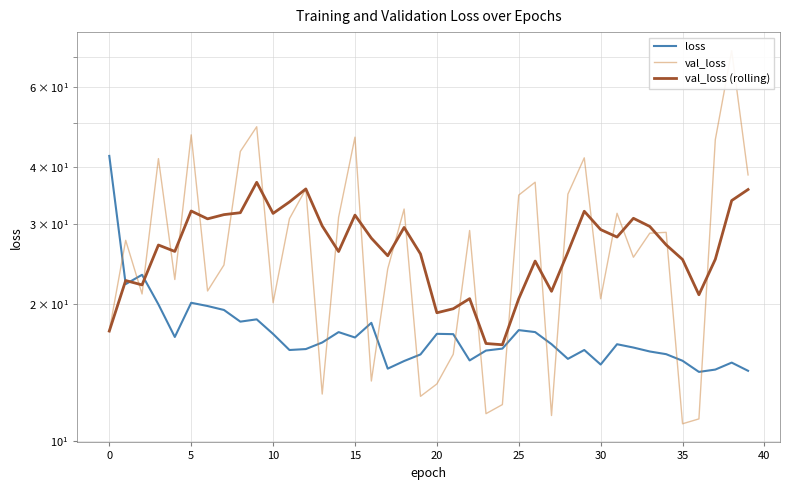

How many distinct data groups are displayed?

3